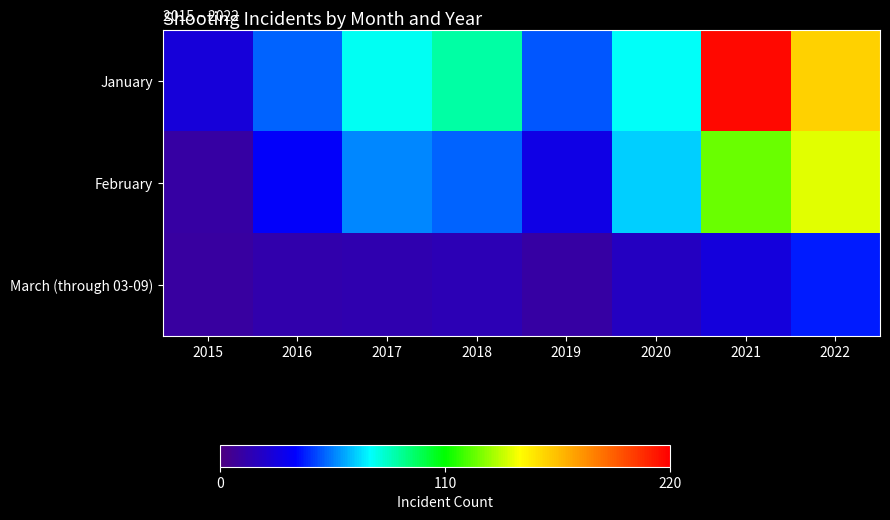

Between 2016 and 2020, which is larger?

2020